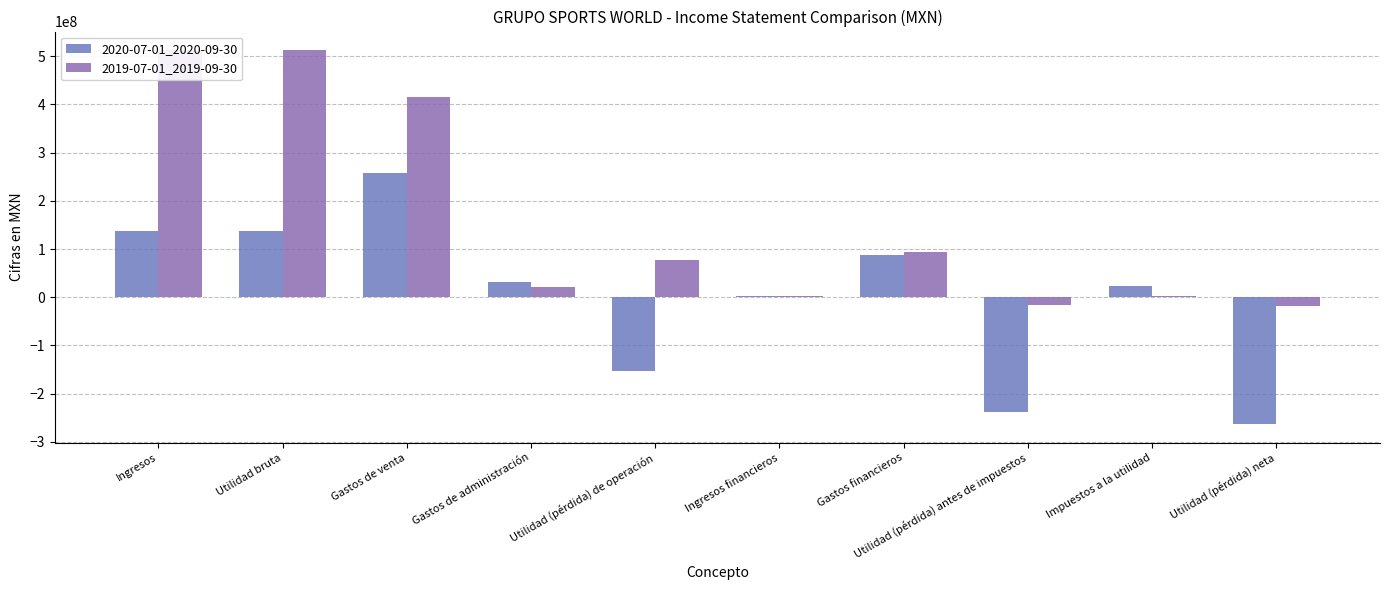

What is the total value across all series at Ingresos financieros?

3560000